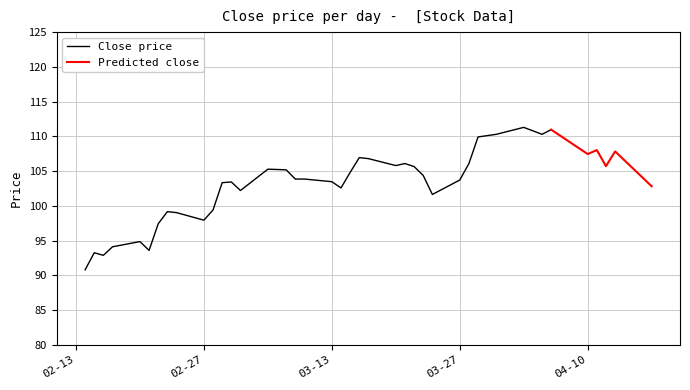

The Close series shows 106.9 at 21. True or false?

True